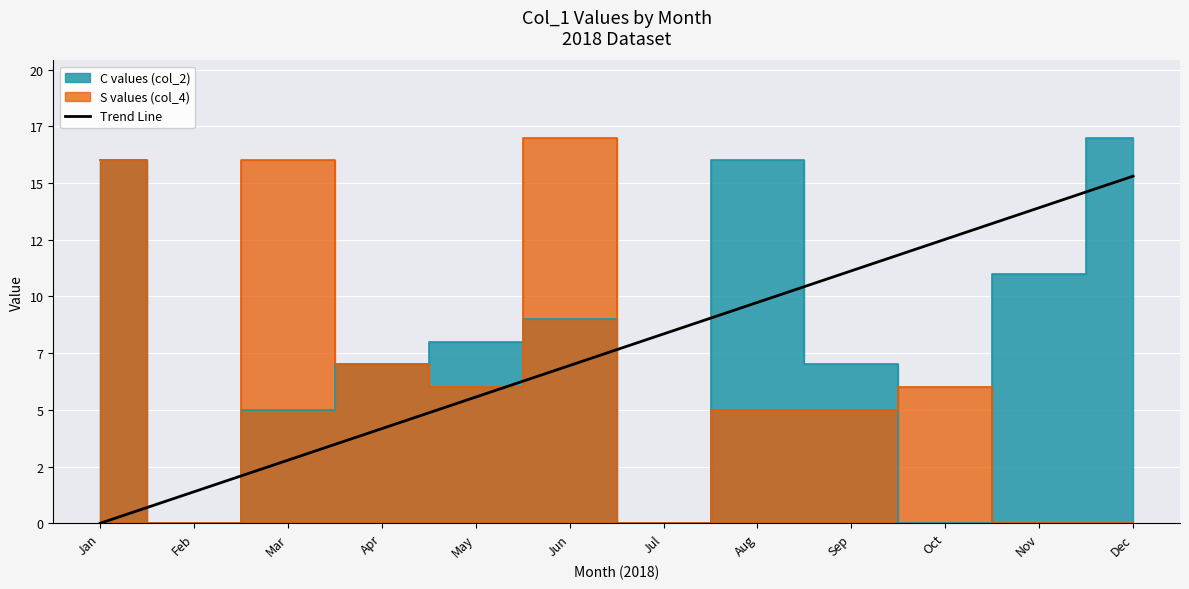

How many lines are shown in the chart?

1